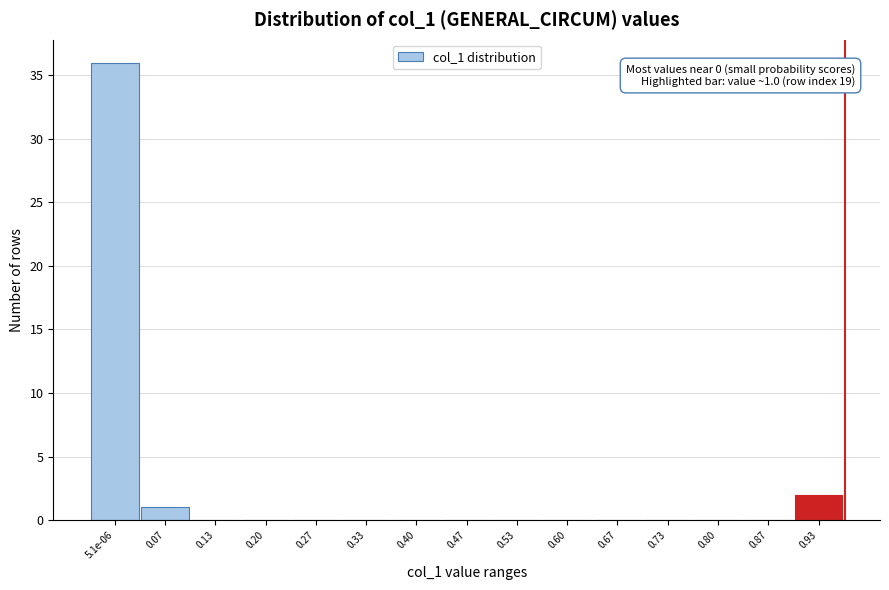

Reading right to left, transcribe all the data shown in this chart.

0.93=2	0.87=0	0.80=0	0.73=0	0.67=0	0.60=0	0.53=0	0.47=0	0.40=0	0.33=0	0.27=0	0.20=0	0.13=0	0.07=1	5.1e-06=36